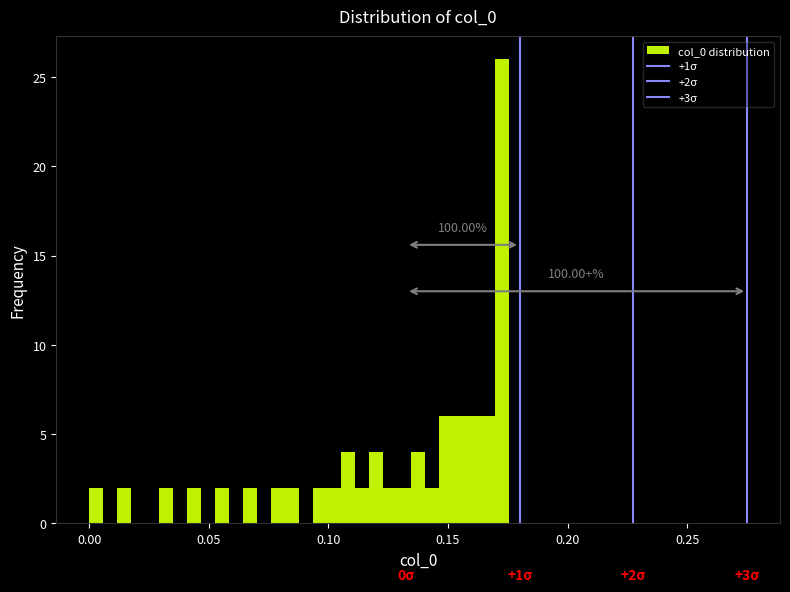

Around what value on the x-axis is the tallest bar? Give the approximate position of its centre, as read against the axis.

0.170